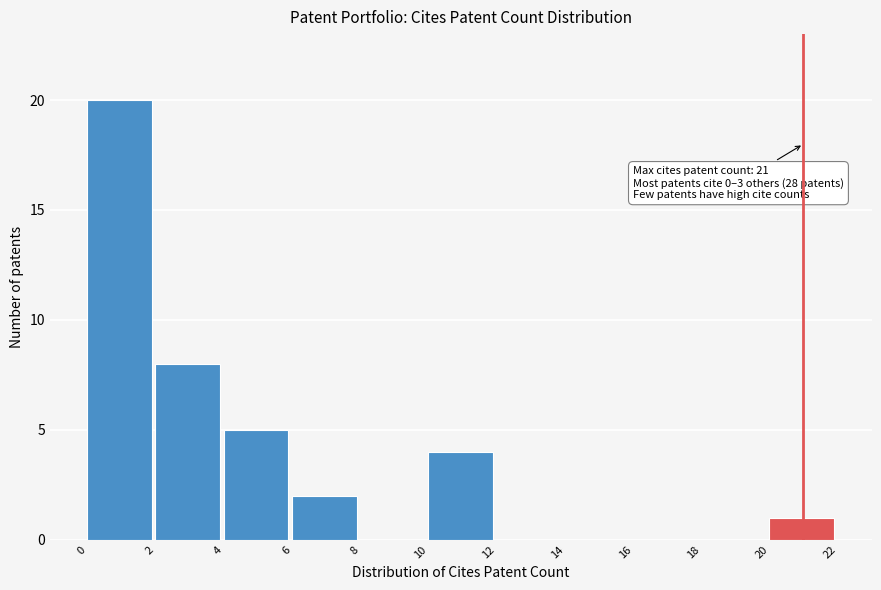

Over which range of the x-axis is the bar tallest?

0 to 2